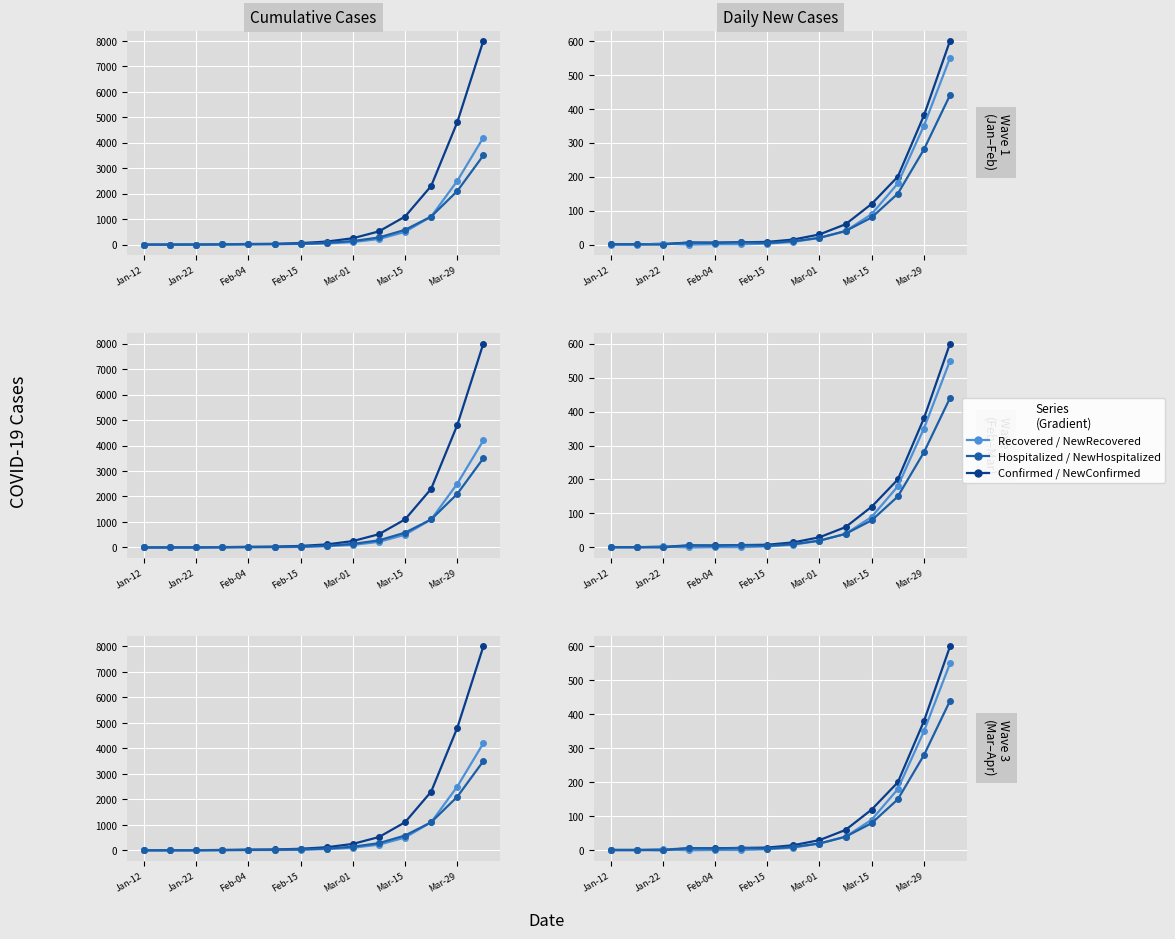

Which category has the highest value in the NewRecovered series?

13